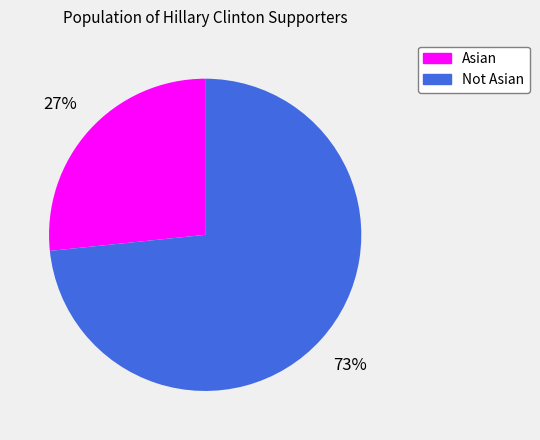

The Asian slice represents 27% of the pie. True or false?

True